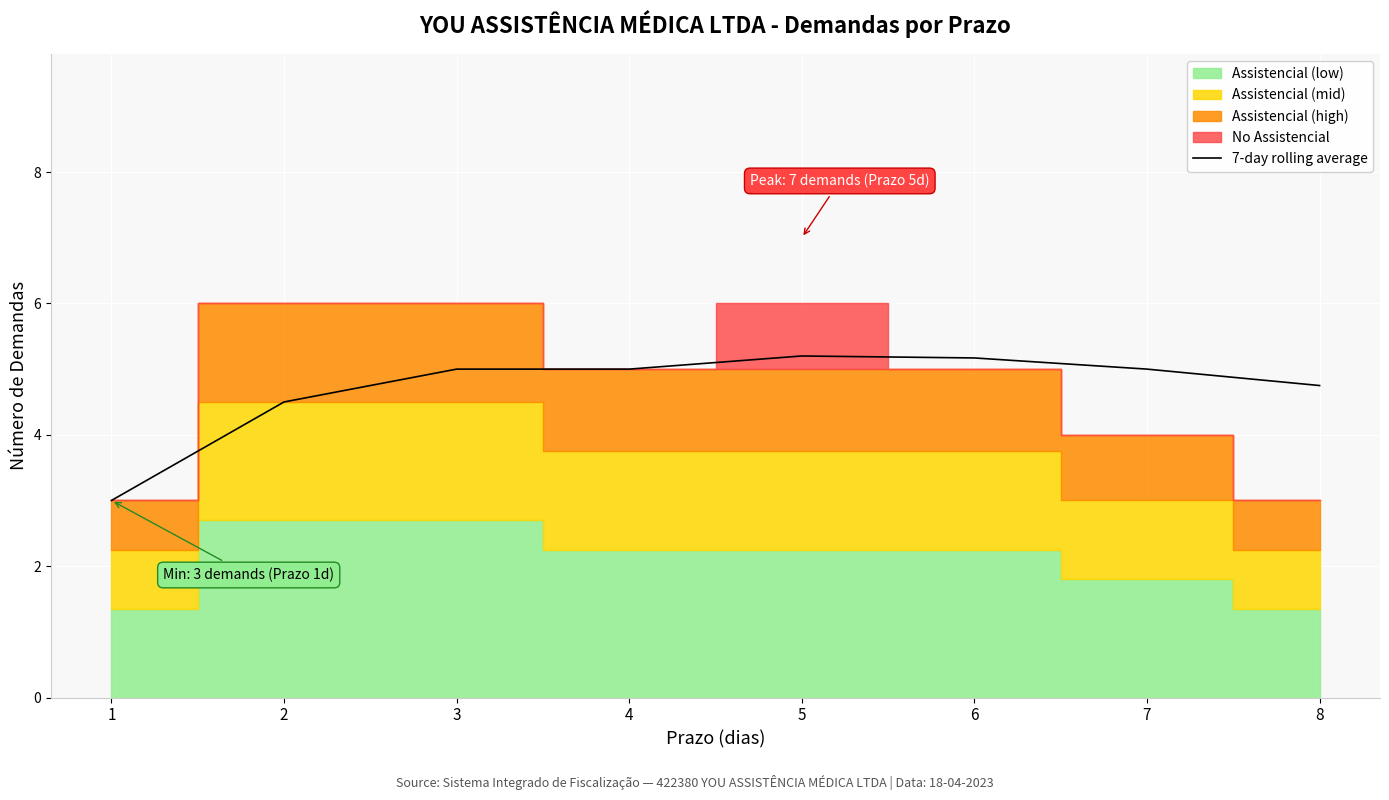

Reading left to right, what are all the values shown in this chart?

1=3.0	2=4.5	3=5.0	4=5.0	5=5.2	6=5.2	7=5.0	8=4.8